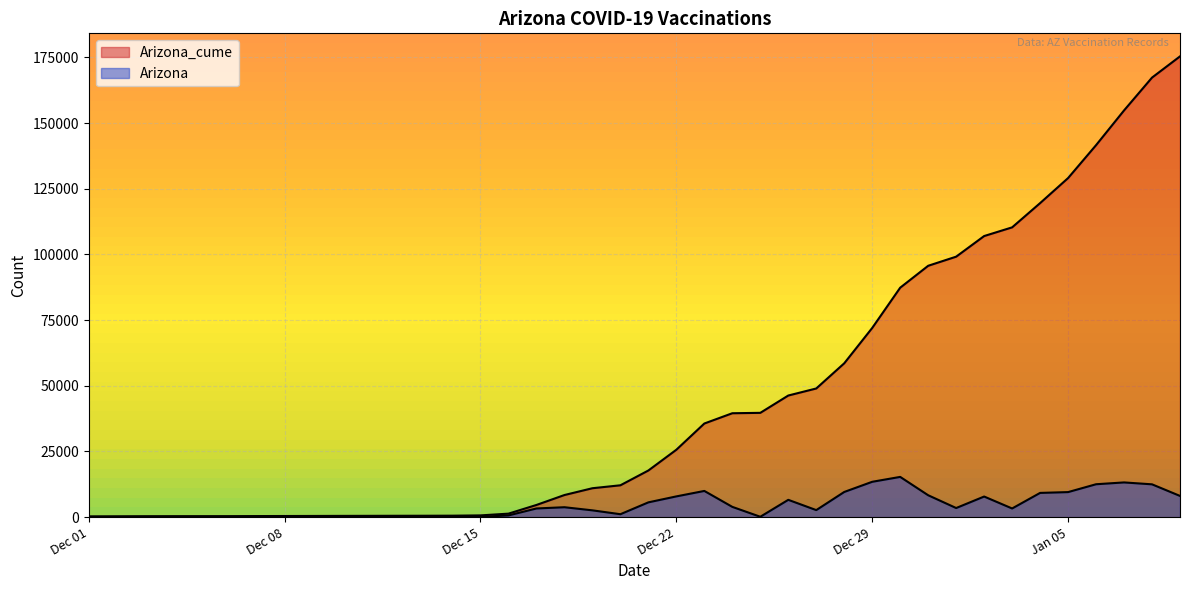

How many values in Arizona are above zero?

39